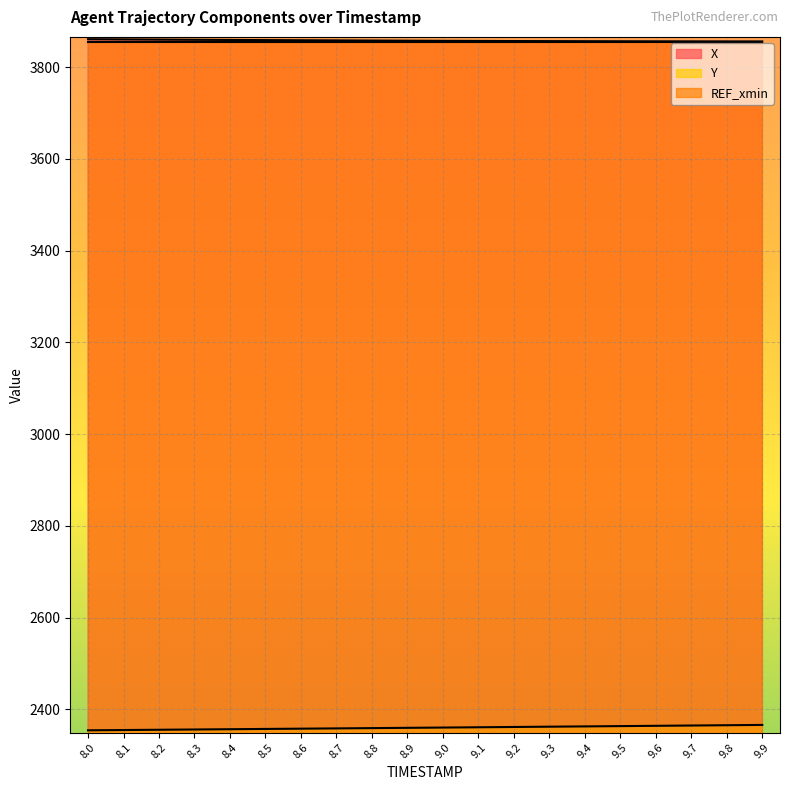

What is the sum of all Y values?

47200.4